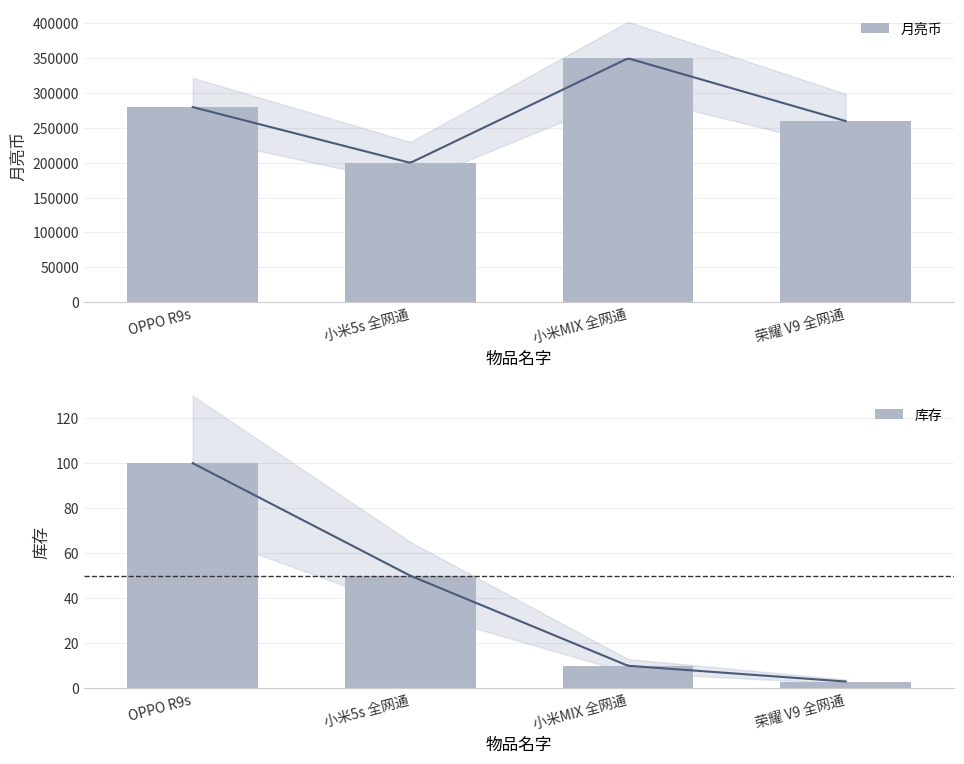

What is the value of the 月亮币 bar at the 3rd from the left?

349900